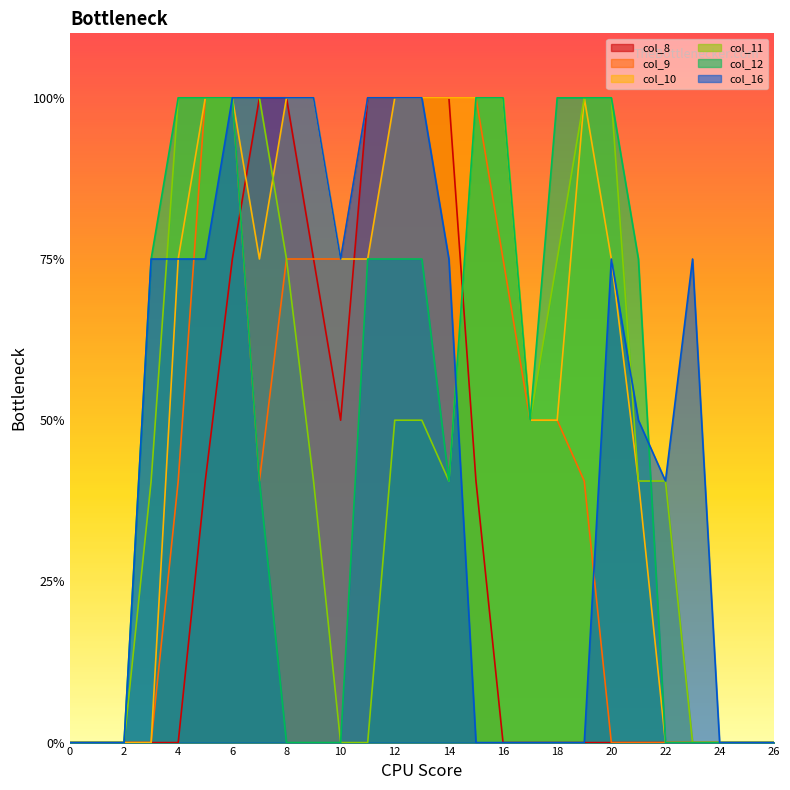

List the labels in order of col_11 value, smallest first.

0, 1, 2, 10, 11, 23, 24, 25, 26, 3, 9, 14, 21, 22, 12, 13, 17, 8, 18, 4, 5, 6, 7, 15, 16, 19, 20